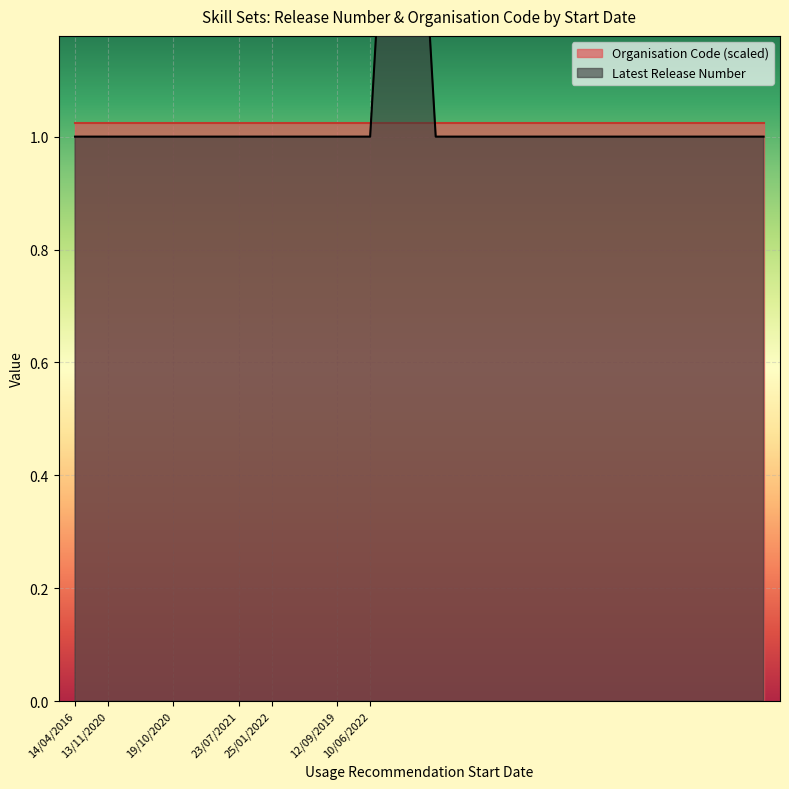

The value at 23/07/2021 is 1. True or false?

True